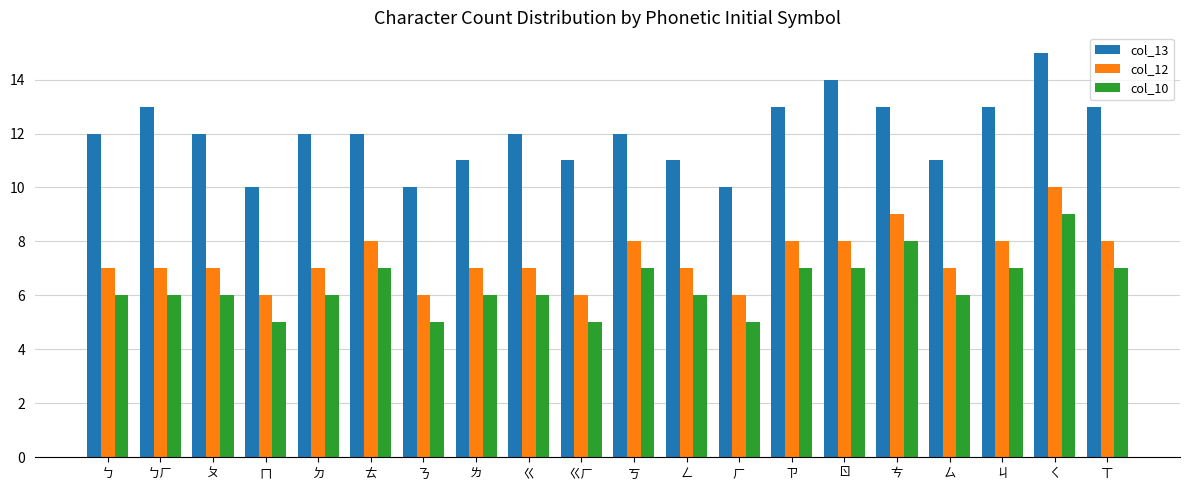

What is the average value of the col_12 series?

7